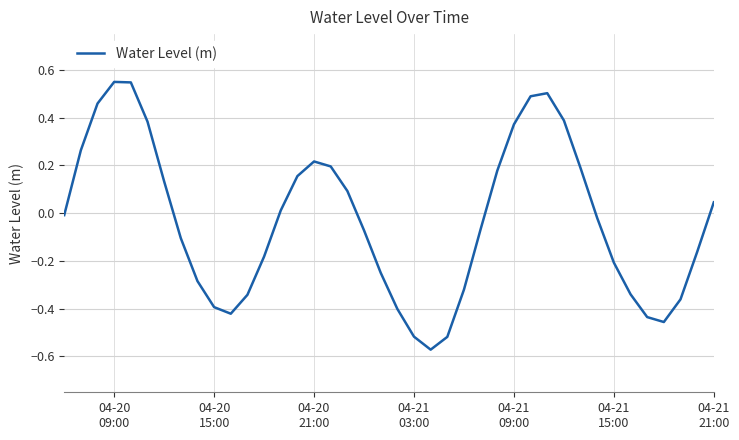

What is the difference between the maximum and minimum values?

1.1